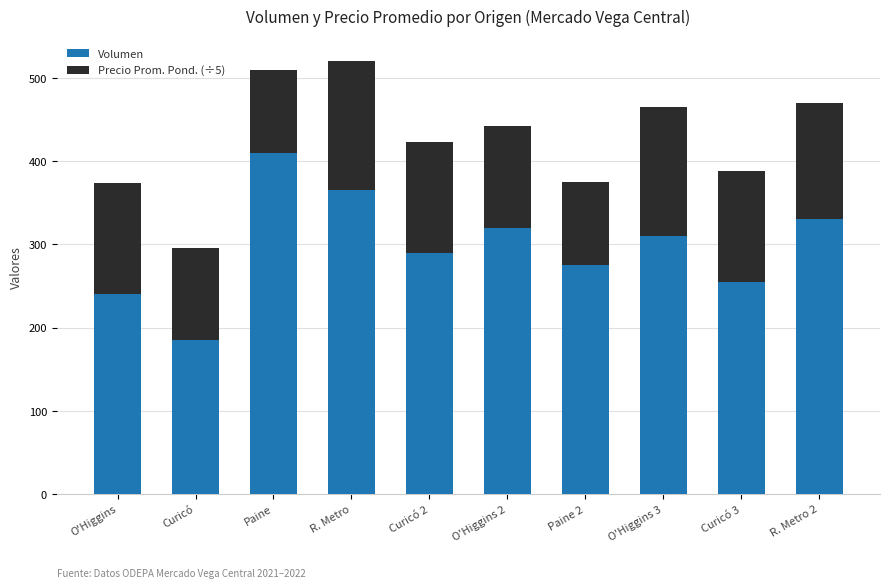

How many data points does each series have?

10